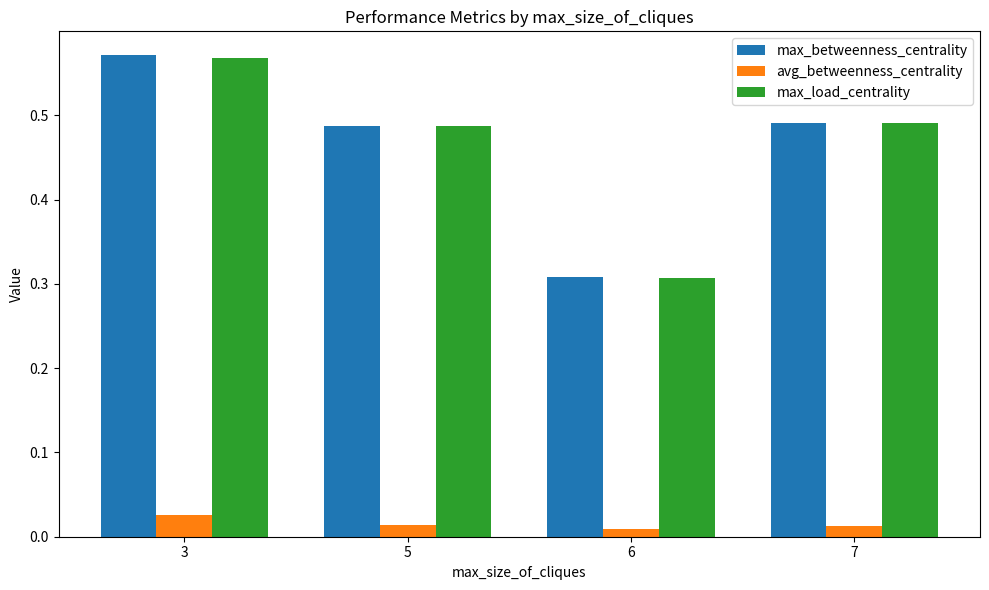

Count the max_betweenness_centrality values in the range 0 to 1.

4